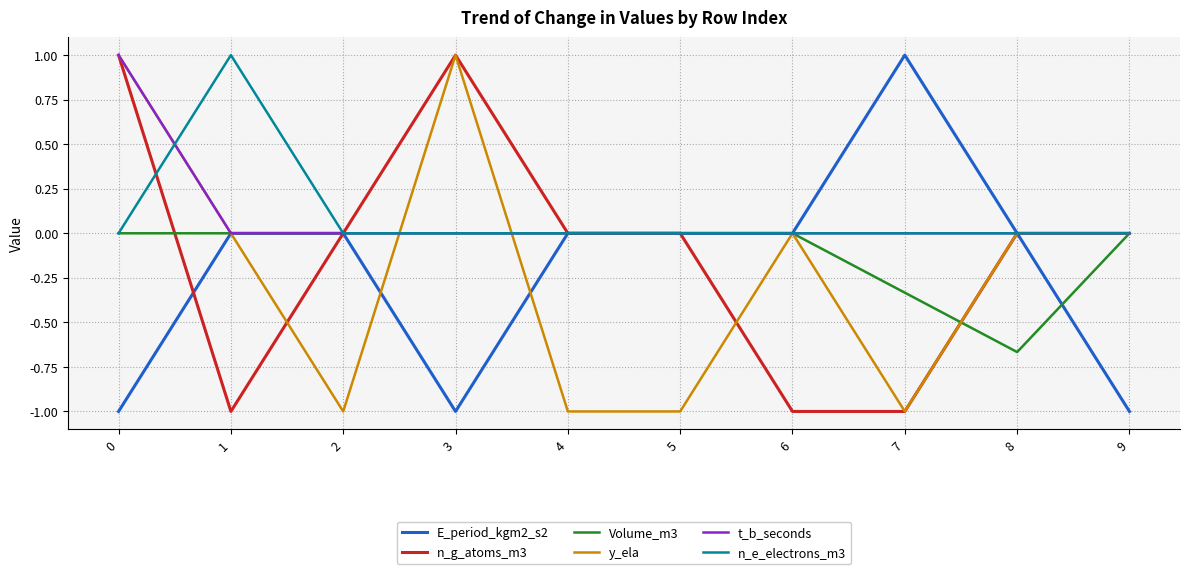

Is the value of Volume_m3 at 1 greater than the value of E_period_kgm2_s2 at 3?

Yes